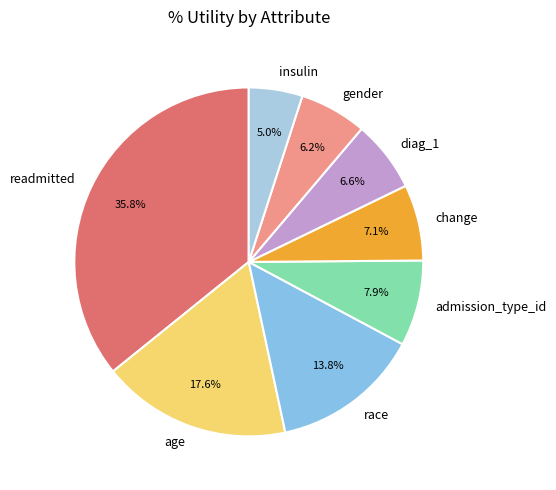

Does race account for over 50% of the chart?

No